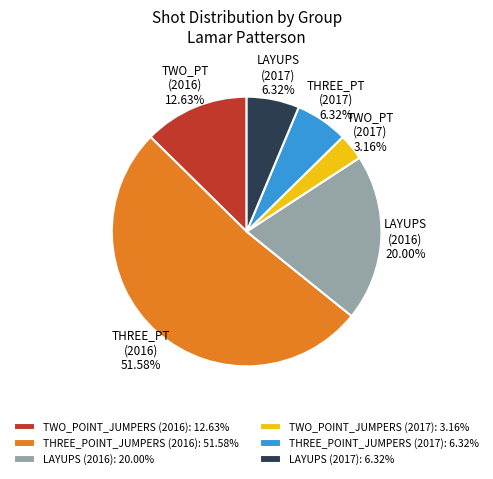

How many slices are in this pie chart?

6